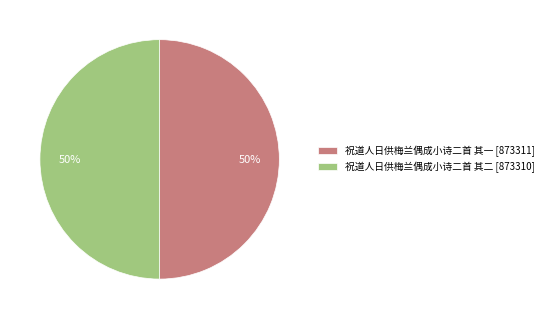

Do 祝道人日供梅兰偶成小诗二首 其一 [873311] and 祝道人日供梅兰偶成小诗二首 其二 [873310] together represent more than half of the pie?

Yes